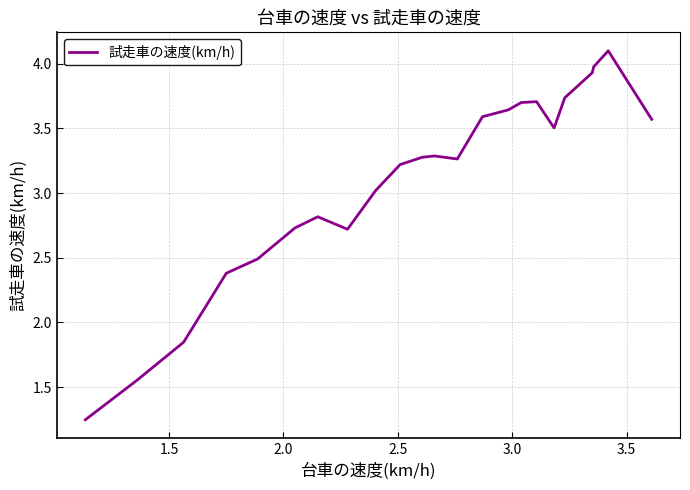

What is the maximum value shown in the chart?

4.1